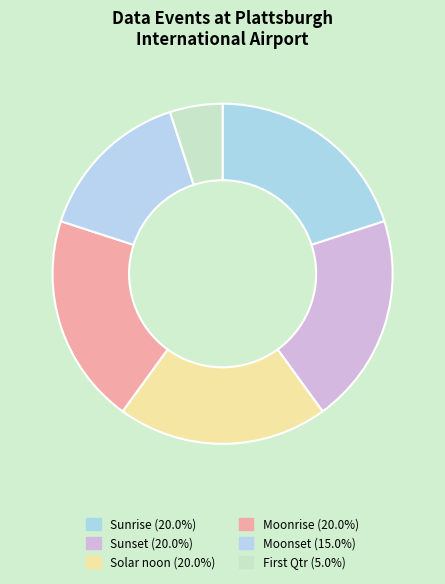

How many slices are in this pie chart?

6